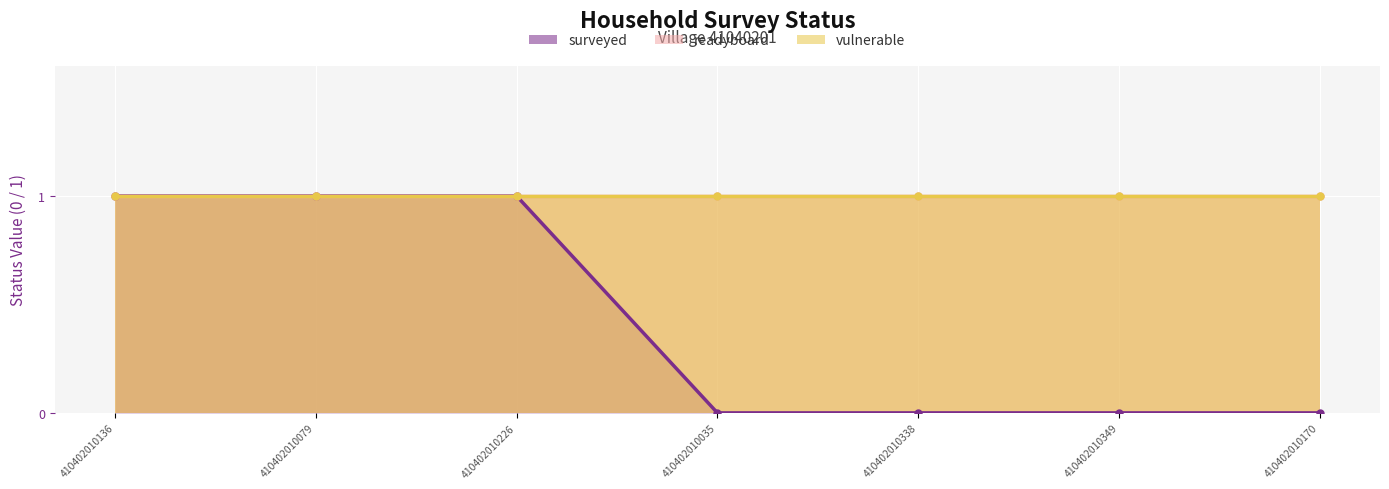

Where is readyboard nearest to the value 1?

410402010136